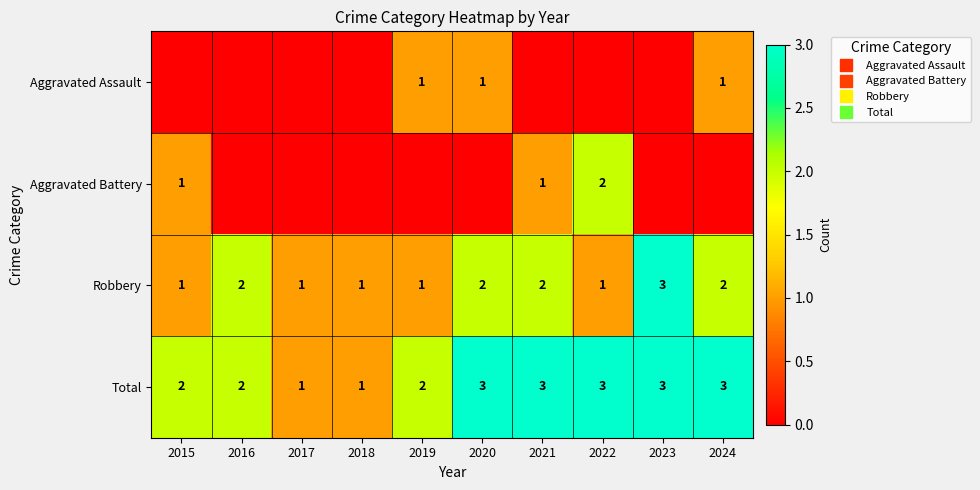

The Total series shows 3 at 2022. True or false?

True